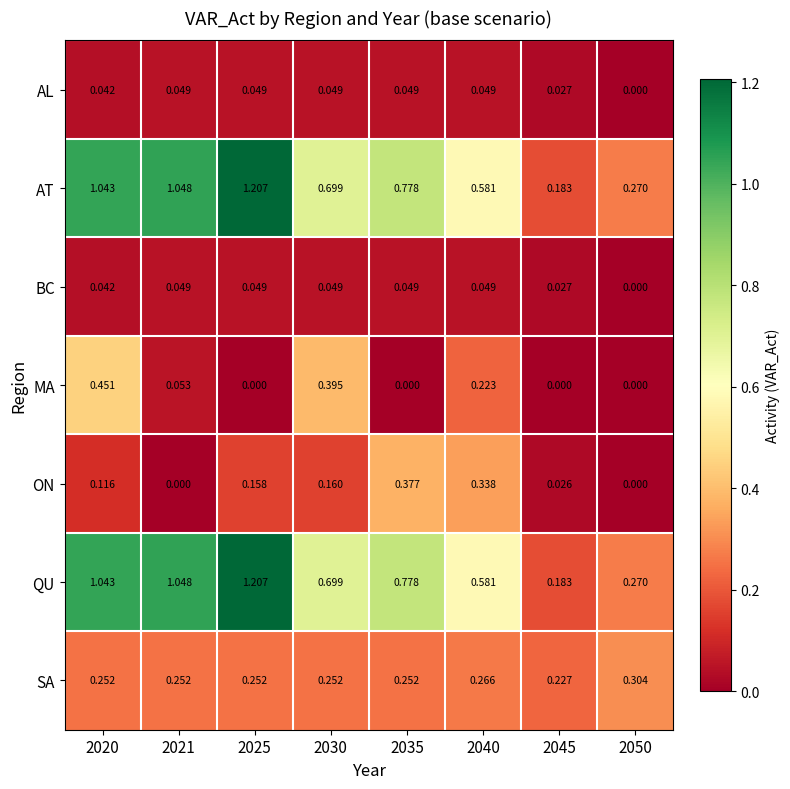

Is the value of QU at 2040 greater than the value of AL at 2035?

Yes